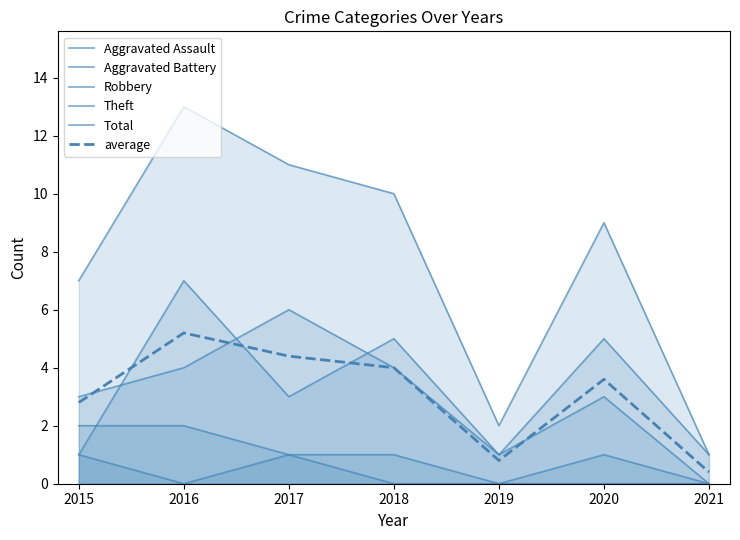

Does the chart display data point markers on the line(s)?

No